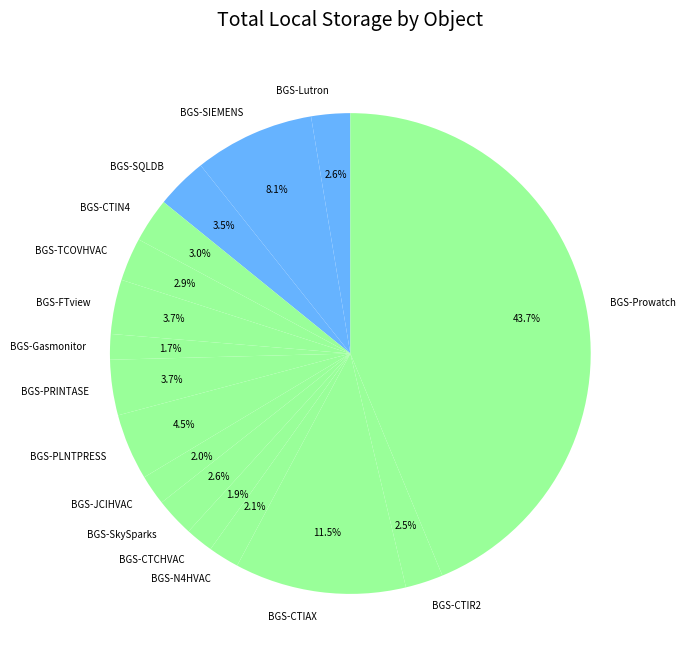

To the nearest percent, what percentage of the pie is BGS-Lutron?

3%